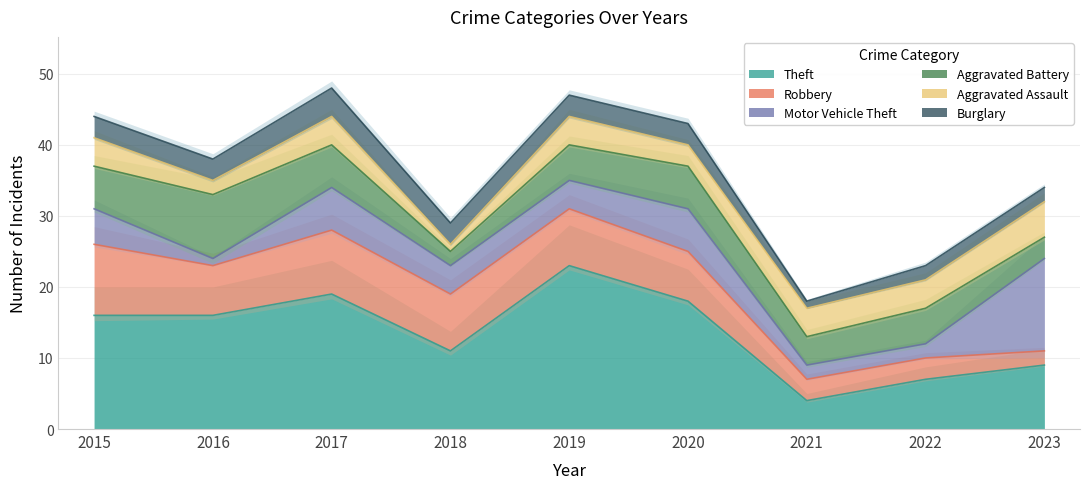

Between 2023 and 2015, which is larger?

2015